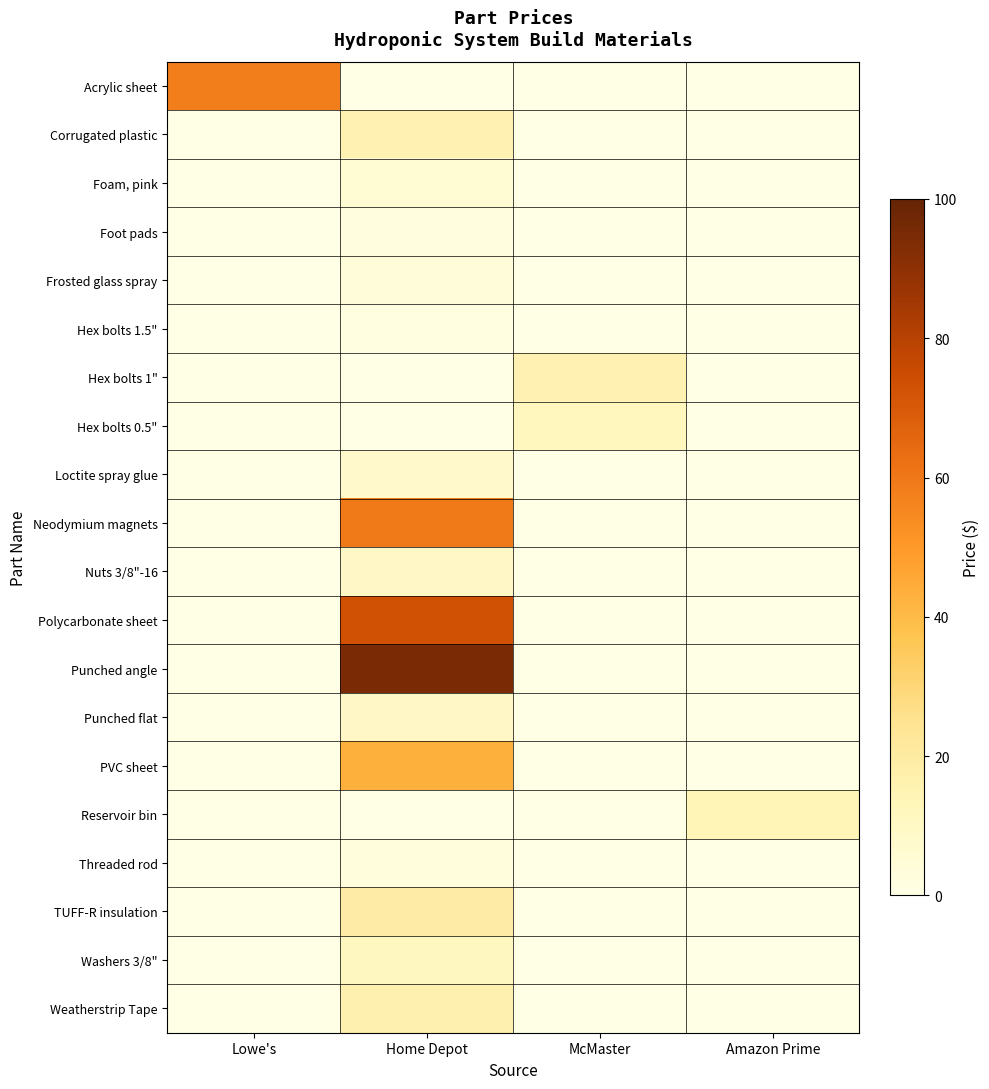

Reading left to right, transcribe all the data shown in this chart.

Acrylic sheet: Lowe's=58.0	Home Depot=0.0	McMaster=0.0	Amazon Prime=0.0
Corrugated plastic: Lowe's=0.0	Home Depot=16.0	McMaster=0.0	Amazon Prime=0.0
Foam, pink: Lowe's=0.0	Home Depot=5.5	McMaster=0.0	Amazon Prime=0.0
Foot pads: Lowe's=0.0	Home Depot=2.5	McMaster=0.0	Amazon Prime=0.0
Frosted glass spray: Lowe's=0.0	Home Depot=3.8	McMaster=0.0	Amazon Prime=0.0
Hex bolts 1.5": Lowe's=0.0	Home Depot=1.5	McMaster=0.0	Amazon Prime=0.0
Hex bolts 1": Lowe's=0.0	Home Depot=0.0	McMaster=15.9	Amazon Prime=0.0
Hex bolts 0.5": Lowe's=0.0	Home Depot=0.0	McMaster=11.8	Amazon Prime=0.0
Loctite spray glue: Lowe's=0.0	Home Depot=8.0	McMaster=0.0	Amazon Prime=0.0
Neodymium magnets: Lowe's=0.0	Home Depot=59.7	McMaster=0.0	Amazon Prime=0.0
Nuts 3/8"-16: Lowe's=0.0	Home Depot=9.6	McMaster=0.0	Amazon Prime=0.0
Polycarbonate sheet: Lowe's=0.0	Home Depot=72.7	McMaster=0.0	Amazon Prime=0.0
Punched angle: Lowe's=0.0	Home Depot=94.8	McMaster=0.0	Amazon Prime=0.0
Punched flat: Lowe's=0.0	Home Depot=9.8	McMaster=0.0	Amazon Prime=0.0
PVC sheet: Lowe's=0.0	Home Depot=43.0	McMaster=0.0	Amazon Prime=0.0
Reservoir bin: Lowe's=0.0	Home Depot=0.0	McMaster=0.0	Amazon Prime=13.8
Threaded rod: Lowe's=0.0	Home Depot=2.9	McMaster=0.0	Amazon Prime=0.0
TUFF-R insulation: Lowe's=0.0	Home Depot=18.9	McMaster=0.0	Amazon Prime=0.0
Washers 3/8": Lowe's=0.0	Home Depot=11.0	McMaster=0.0	Amazon Prime=0.0
Weatherstrip Tape: Lowe's=0.0	Home Depot=16.7	McMaster=0.0	Amazon Prime=0.0